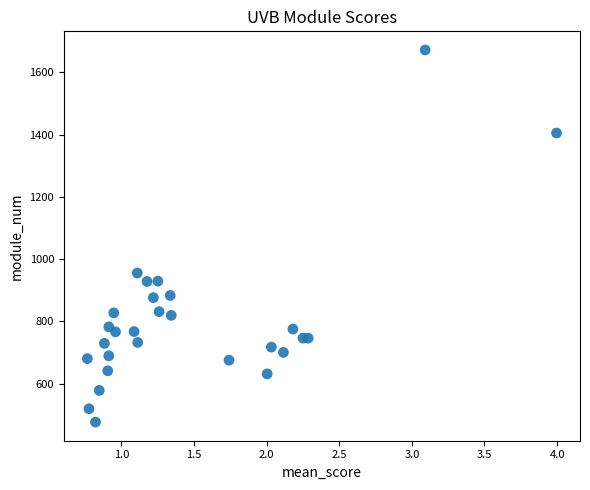

What Y value in the scatter plot is closest to 1074?

955